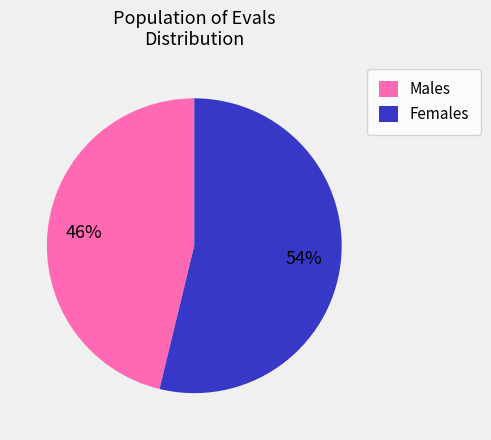

How many segments does this pie chart have?

2